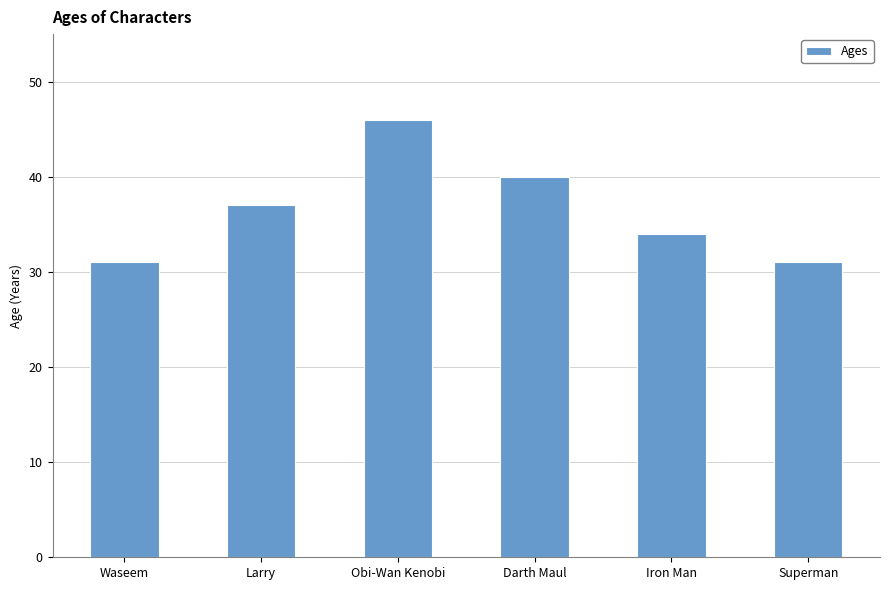

What is the change in value from Obi-Wan Kenobi to Iron Man?

-12